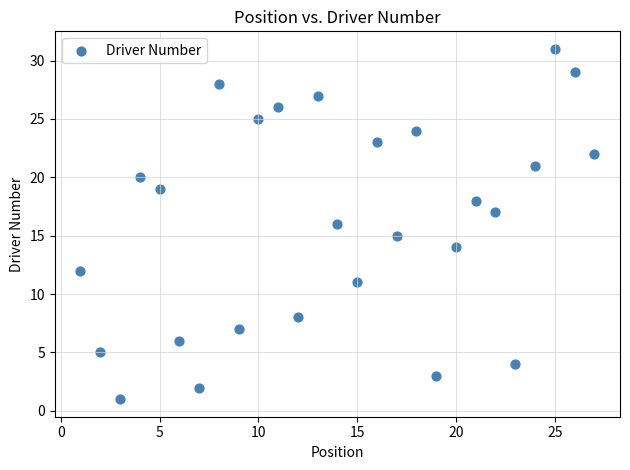

What is the range of X values (max minus min)?

26